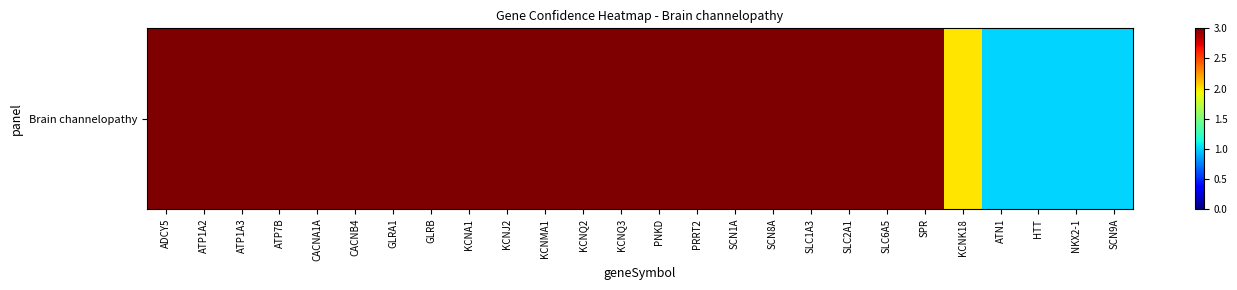

Reading left to right, list all the values displayed in this chart.

3	3	3	3	3	3	3	3	3	3	3	3	3	3	3	3	3	3	3	3	3	2	1	1	1	1